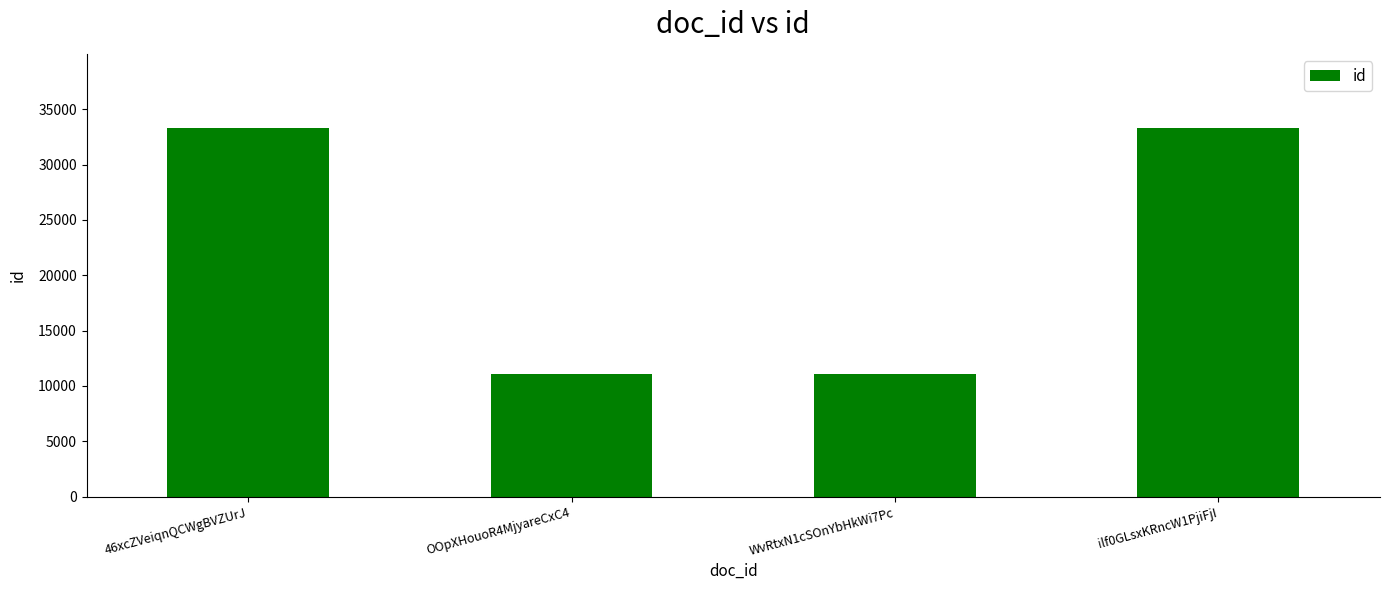

Reading left to right, what are all the values shown in this chart?

46xcZVeiqnQCWgBVZUrJ=33333	OOpXHouoR4MjyareCxC4=11111	WvRtxN1cSOnYbHkWi7Pc=11111	ilf0GLsxKRncW1PjiFjI=33333